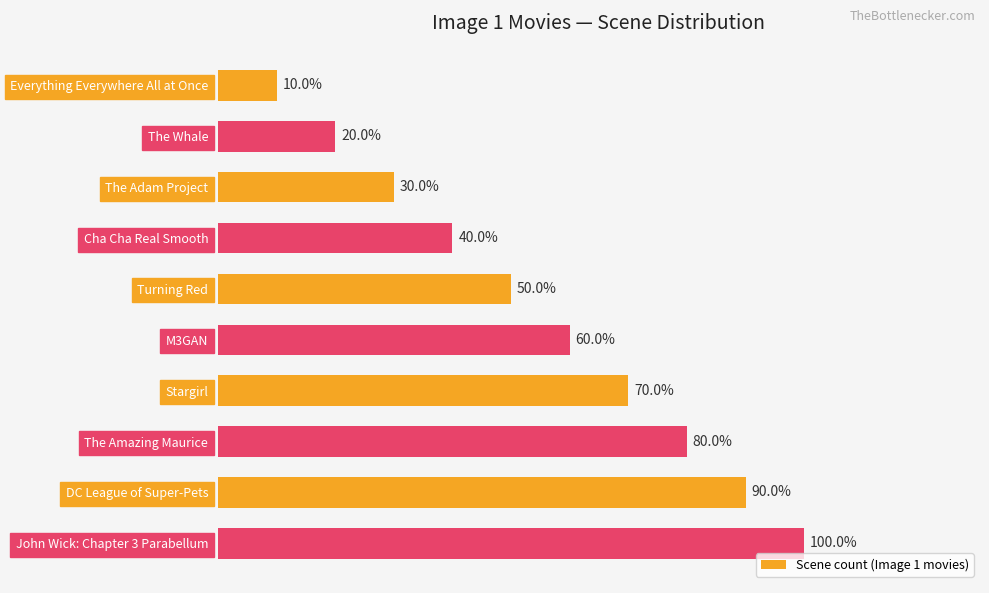

Which has a higher value, Cha Cha Real Smooth or The Adam Project?

Cha Cha Real Smooth